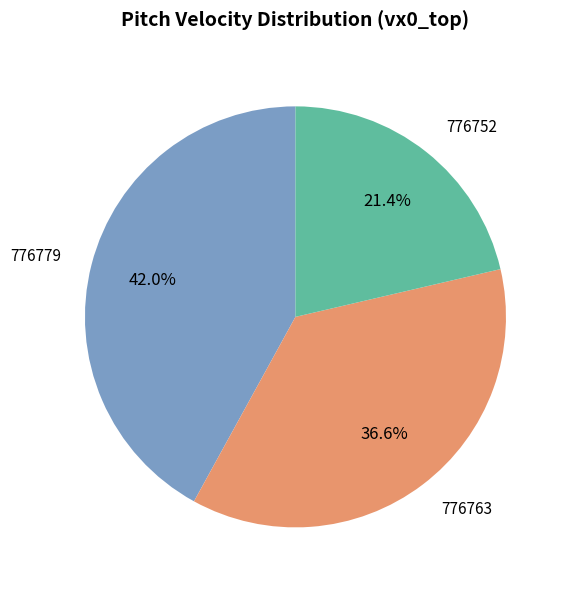

Which category has the smallest portion of the pie?

776752